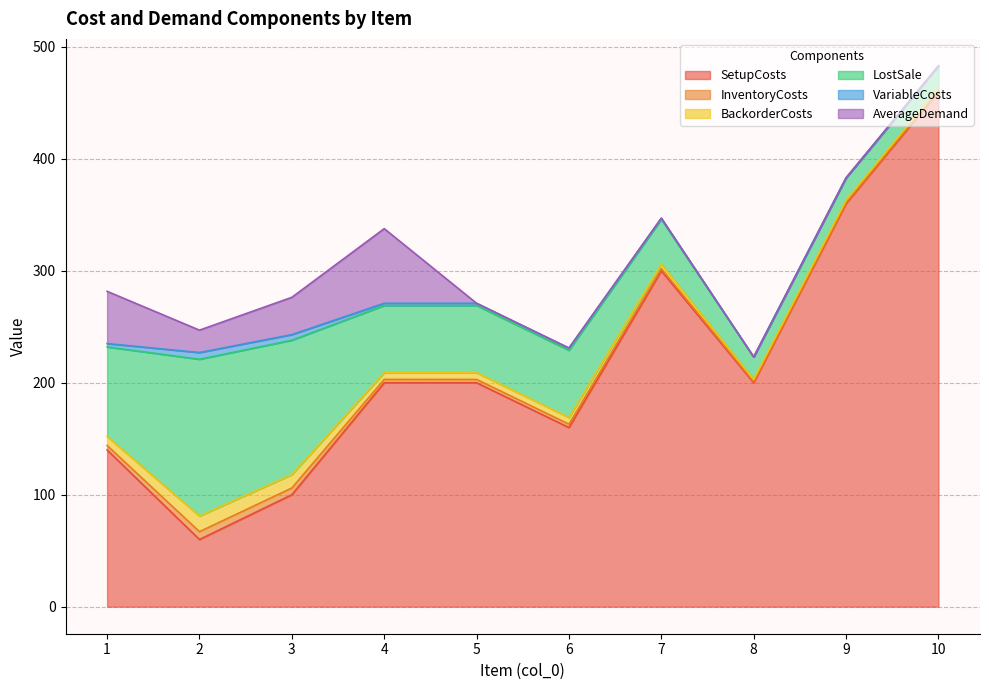

How many lines are shown in the chart?

6